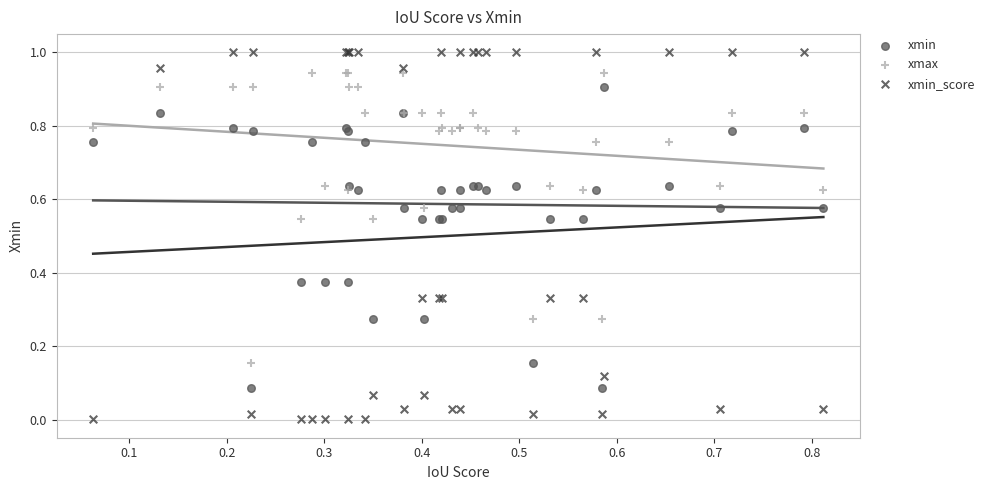

Which series has the largest Y range (max minus min)?

xmin_score